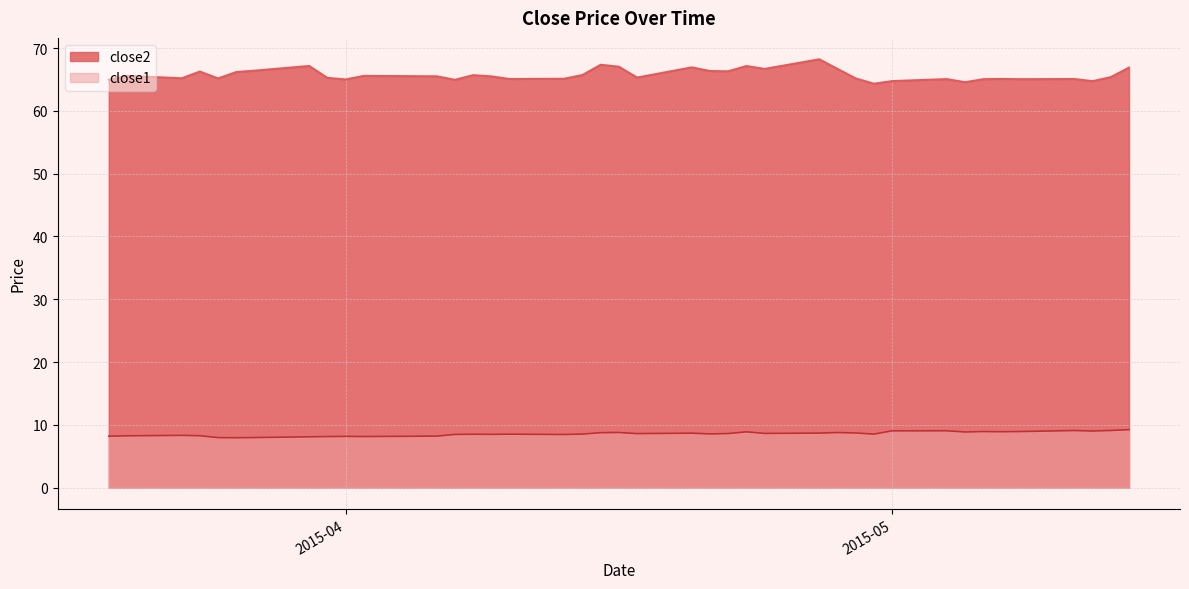

Which series has the largest range (max minus min)?

close2